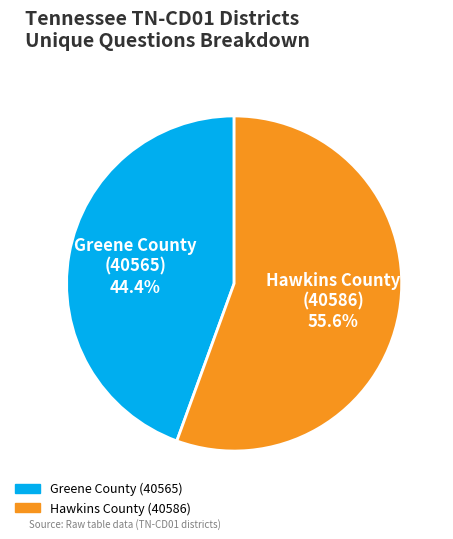

Count the number of slices in the pie.

2